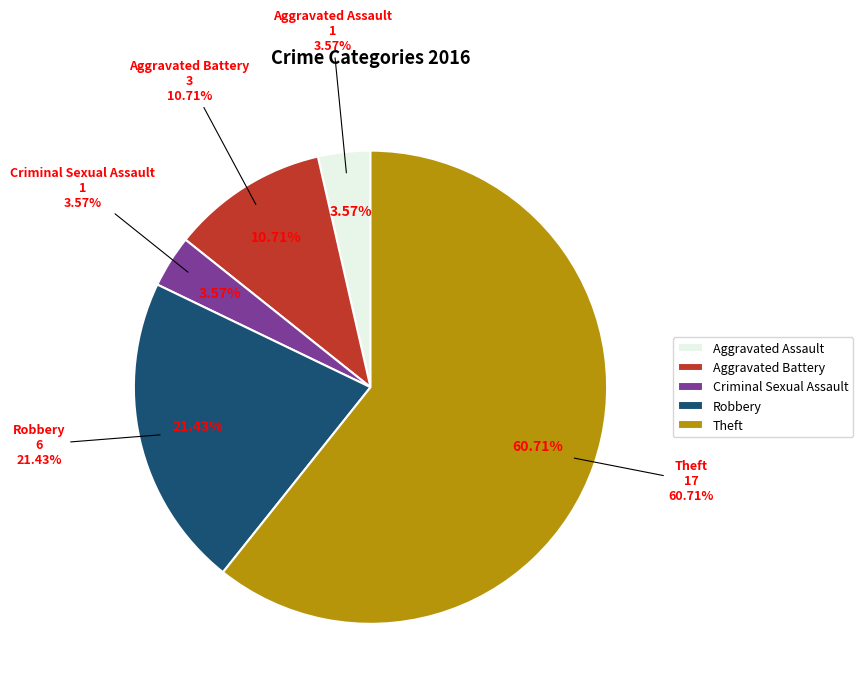

To the nearest percent, what is the combined percentage of Aggravated Assault and Aggravated Battery?

14%